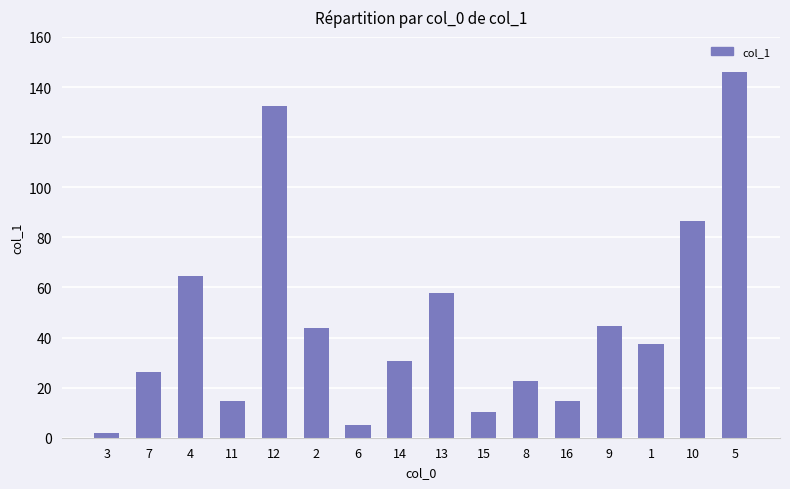

Which category has the highest value across all series?

5